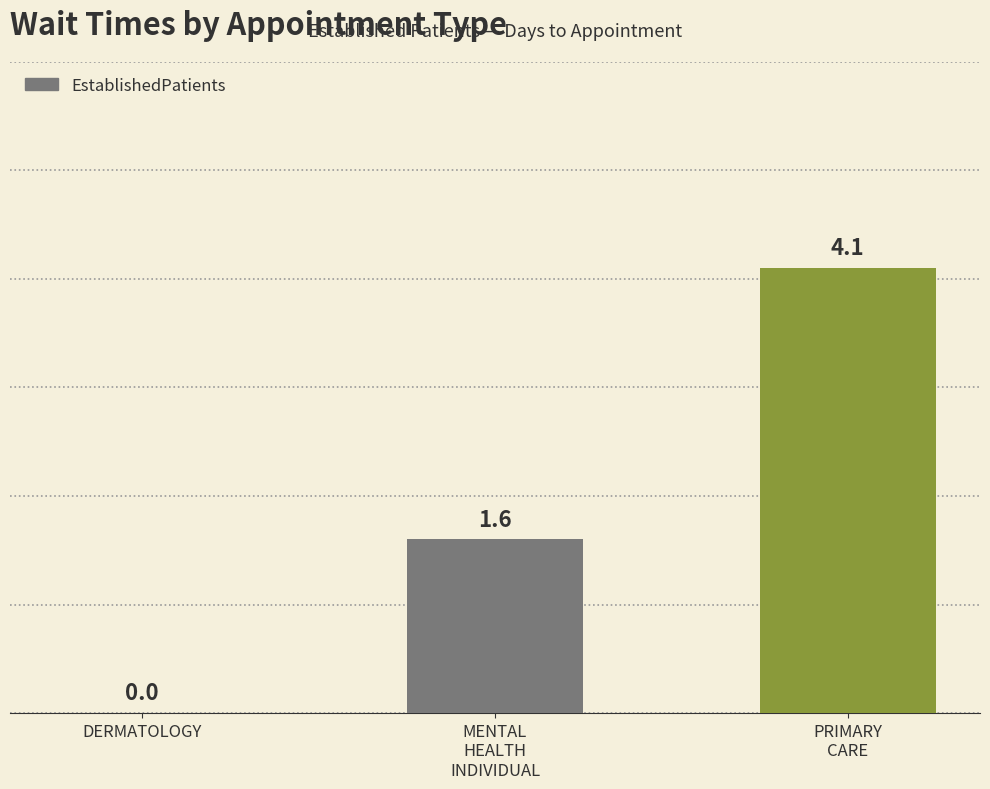

What is the sum of all values?

5.7